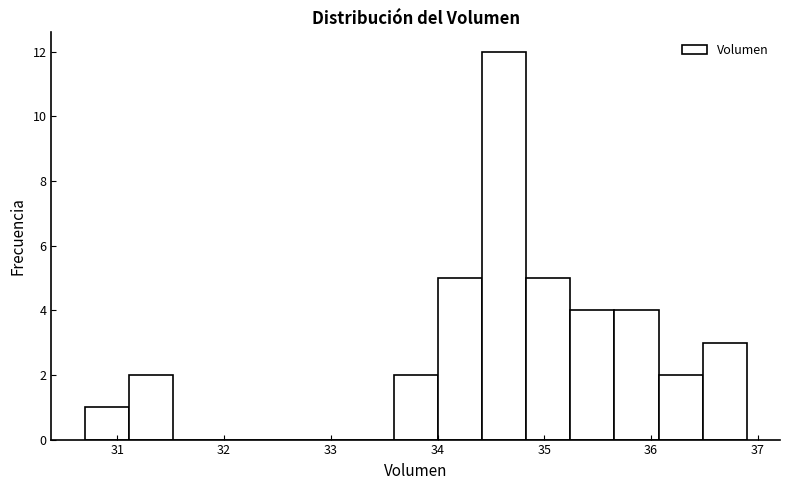

Reading left to right, list every bar in this chart as the range it spans on the x-axis followed by its height. Neither the bar edges nor the heights are printed on the chart, so give them approximately, as read against the axes.

30.7 to 31.1: 1
31.1 to 31.5: 2
31.5 to 31.9: 0
31.9 to 32.3: 0
32.3 to 32.8: 0
32.8 to 33.2: 0
33.2 to 33.6: 0
33.6 to 34.0: 2
34.0 to 34.4: 5
34.4 to 34.8: 12
34.8 to 35.2: 5
35.2 to 35.7: 4
35.7 to 36.1: 4
36.1 to 36.5: 2
36.5 to 36.9: 3